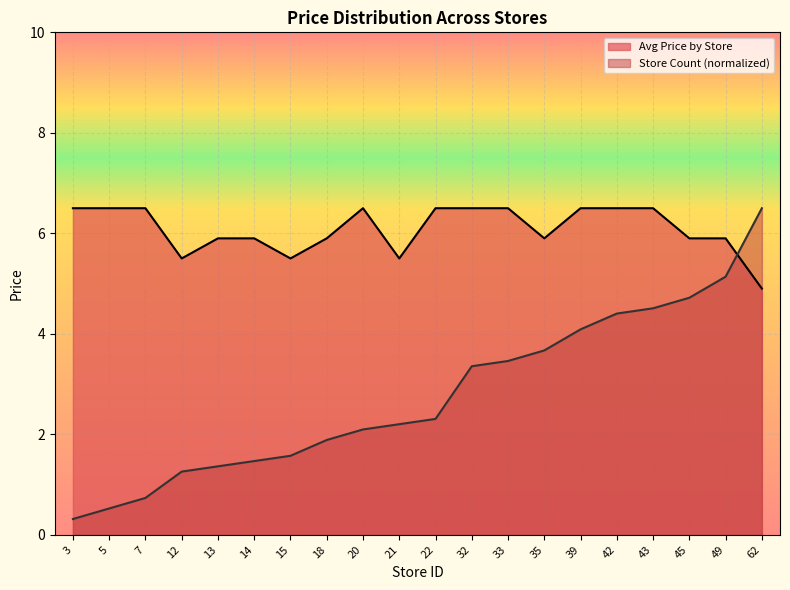

Is it true that Store Count equals 0.9 at 15?

False